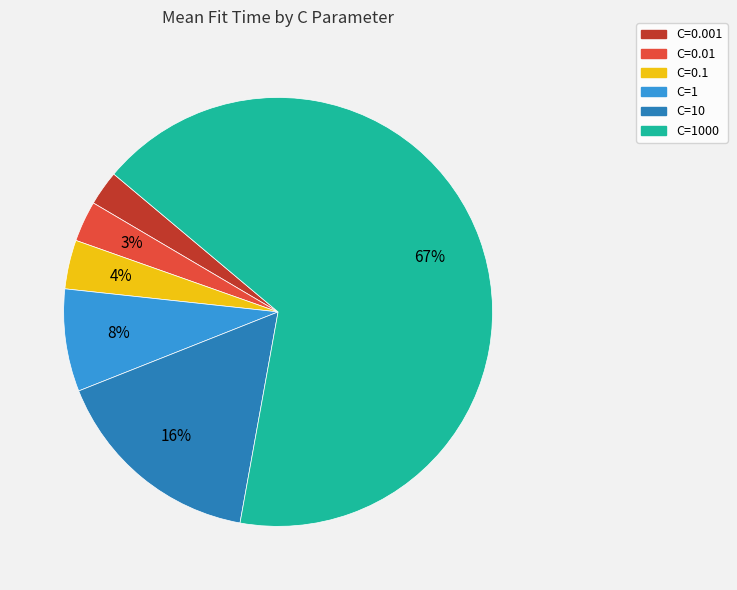

Count the number of slices in the pie.

6